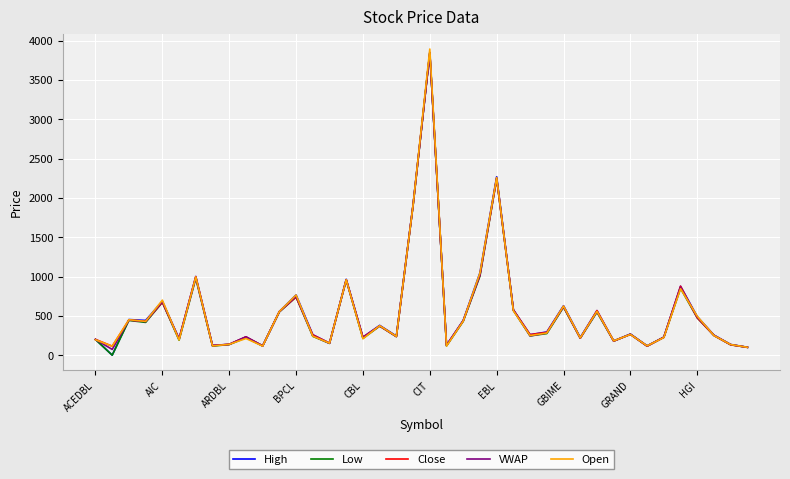

What is the maximum value shown in the chart?

3895.0